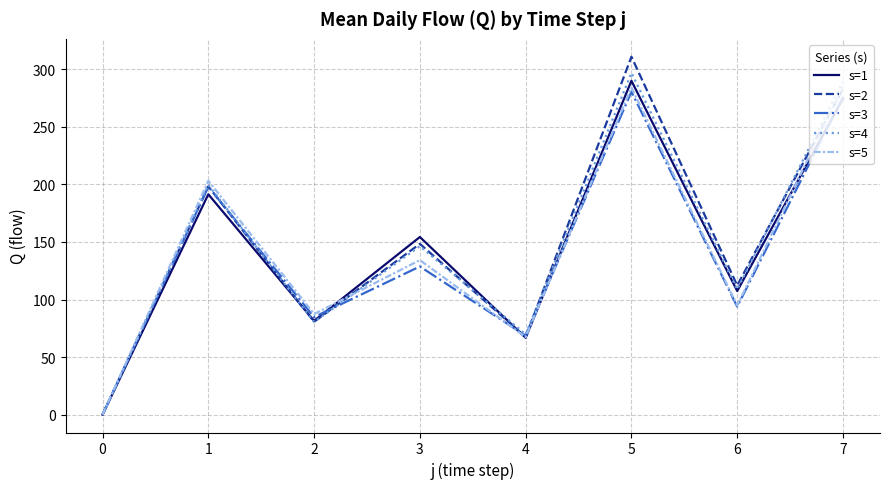

What is the spread (max minus min) of values at 5?

30.4